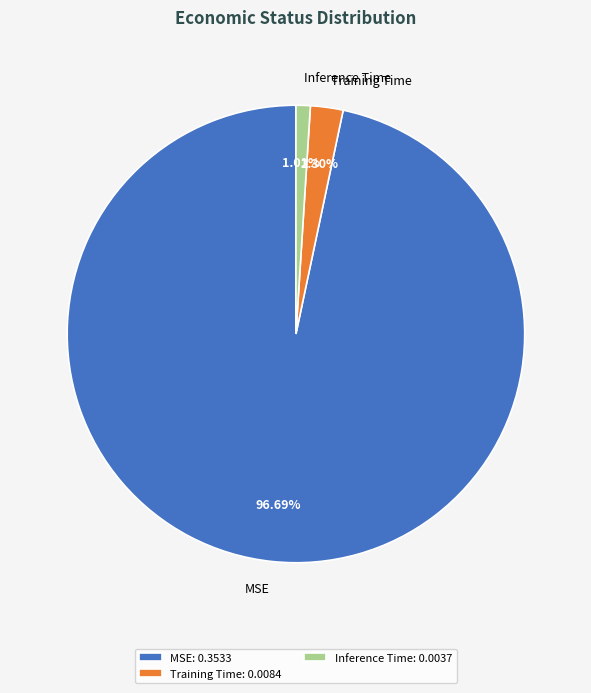

Which slice is the largest?

MSE